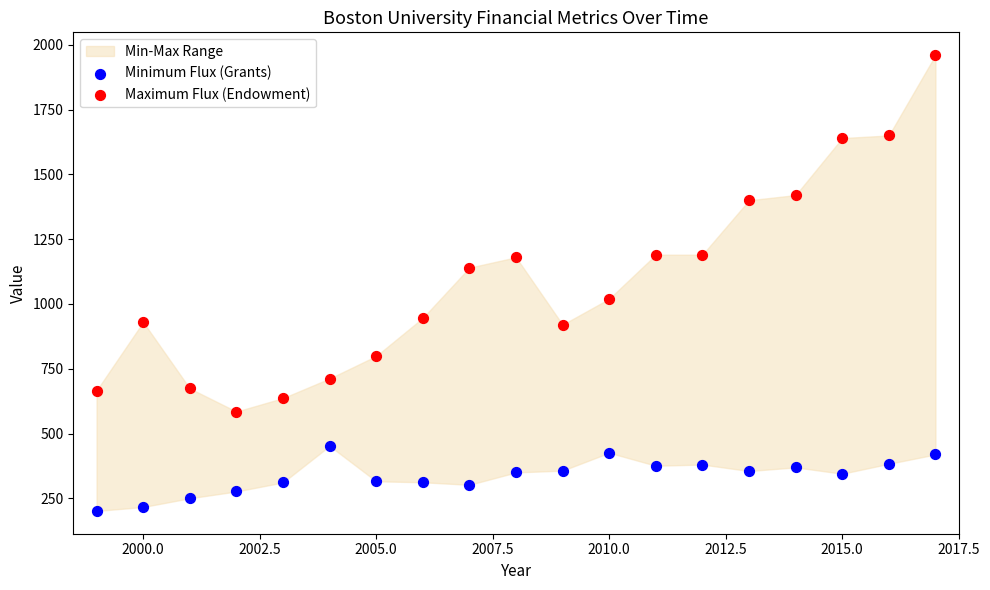

Which series contains the highest Y value?

Maximum Flux (Endowment)